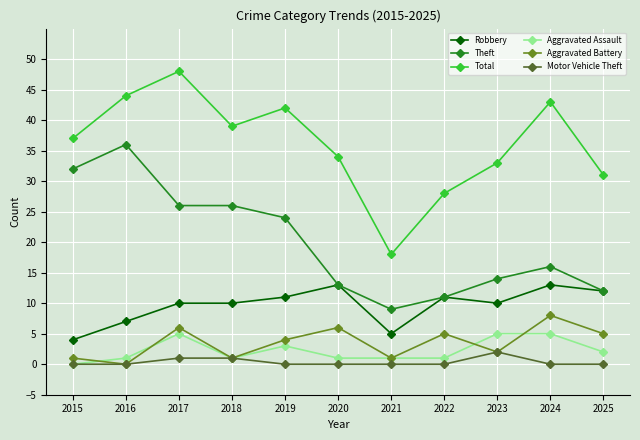

True or false: Aggravated Assault and Theft cross at least once.

False